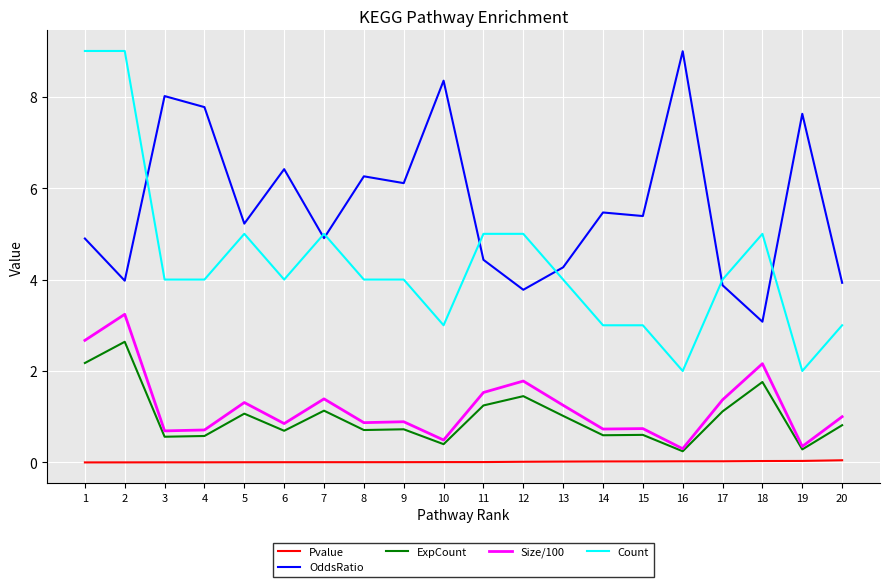

What is the approximate value of OddsRatio at 10?

8.4